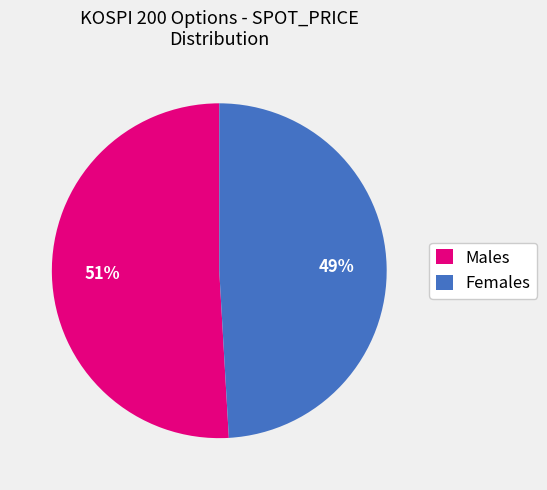

Is it true that Males is 44% of the pie?

False